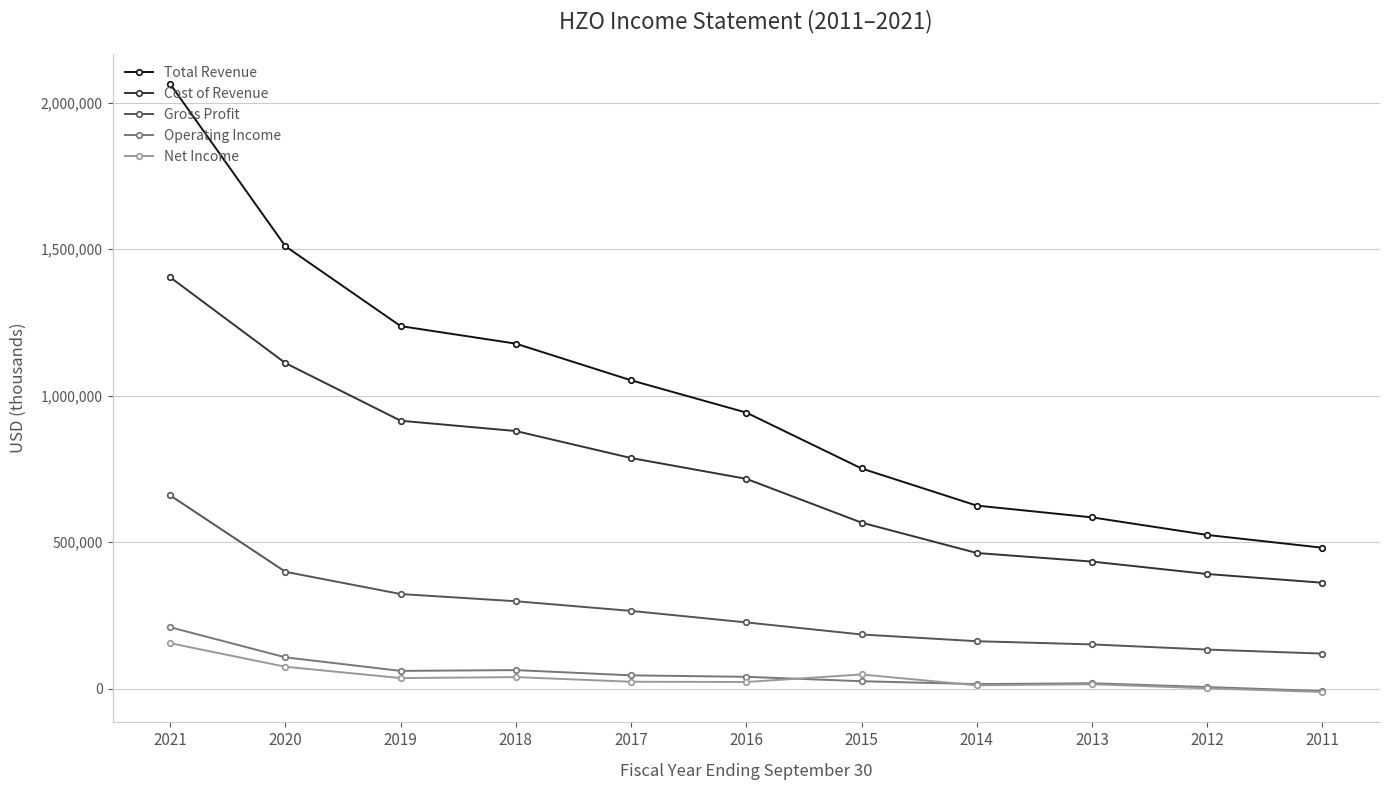

Is it true that Net Income equals 39300 at 2018?

True